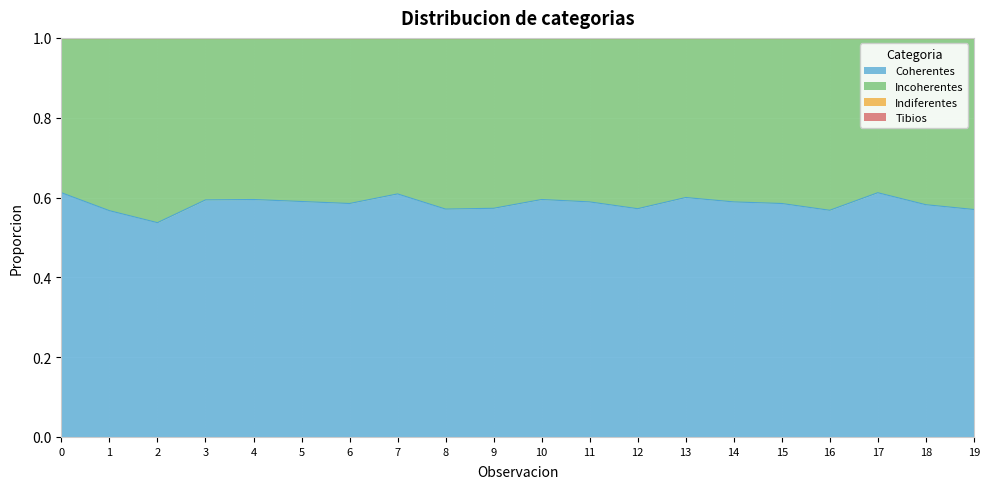

Is it true that Tibios equals 0.0 at 8?

True